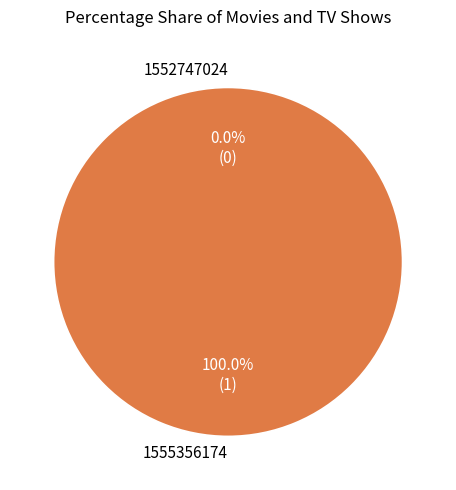

Which category has the smallest portion of the pie?

1552747024